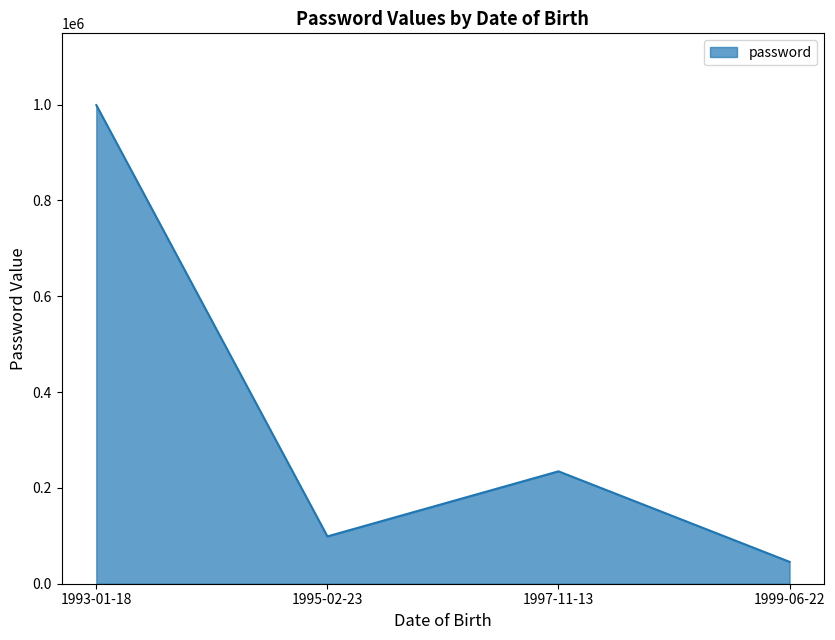

The value at 1997-11-13 is 234556. True or false?

True